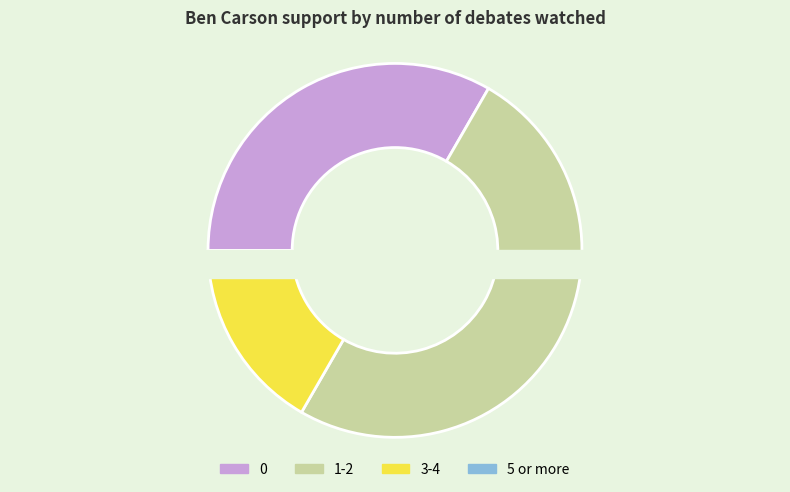

Rank the categories by value from highest to lowest.

1-2, 0, 3-4, 5 or more